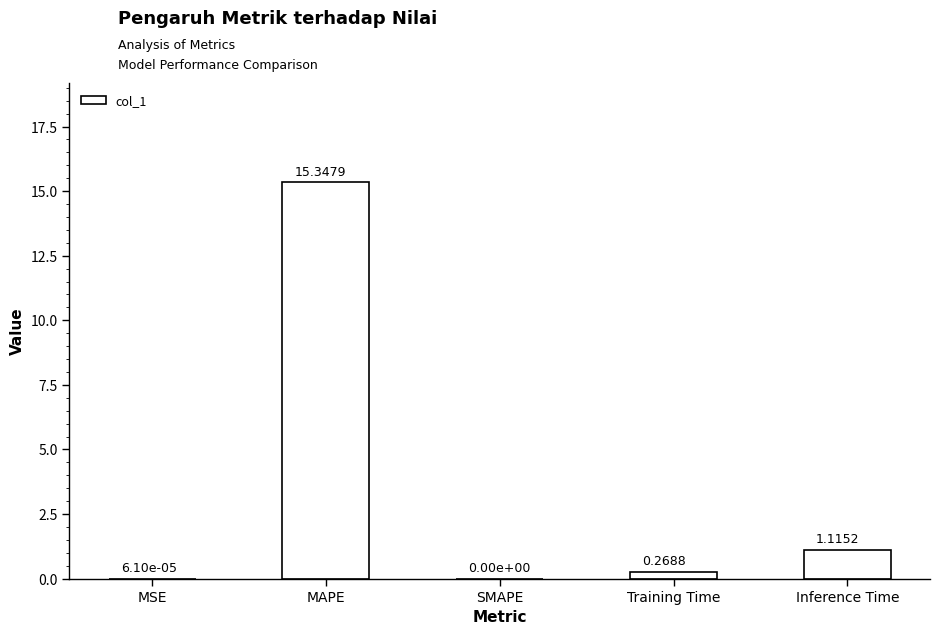

Are the bars horizontal?

No